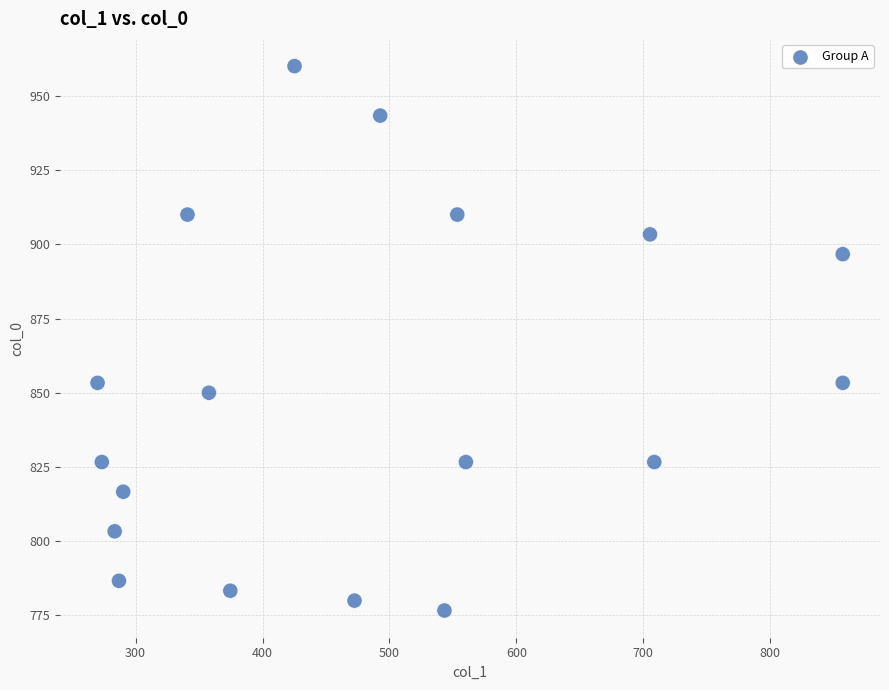

What is the range of Y values (max minus min)?

183.3